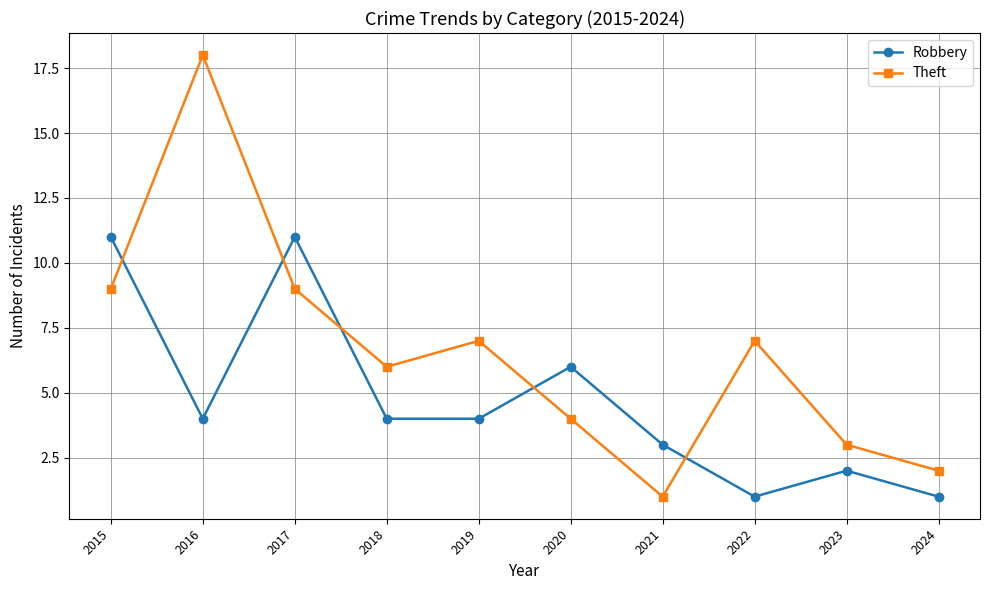

What is the value of the Theft point at the 4th from the left?

6